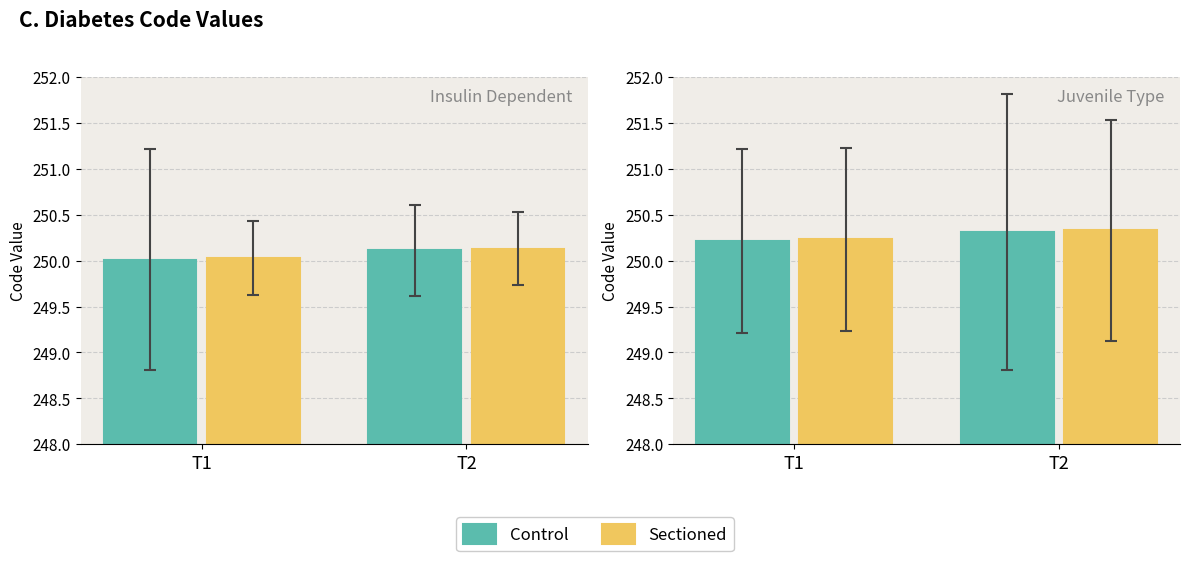

Are the bars grouped side by side (vs. stacked)?

Yes